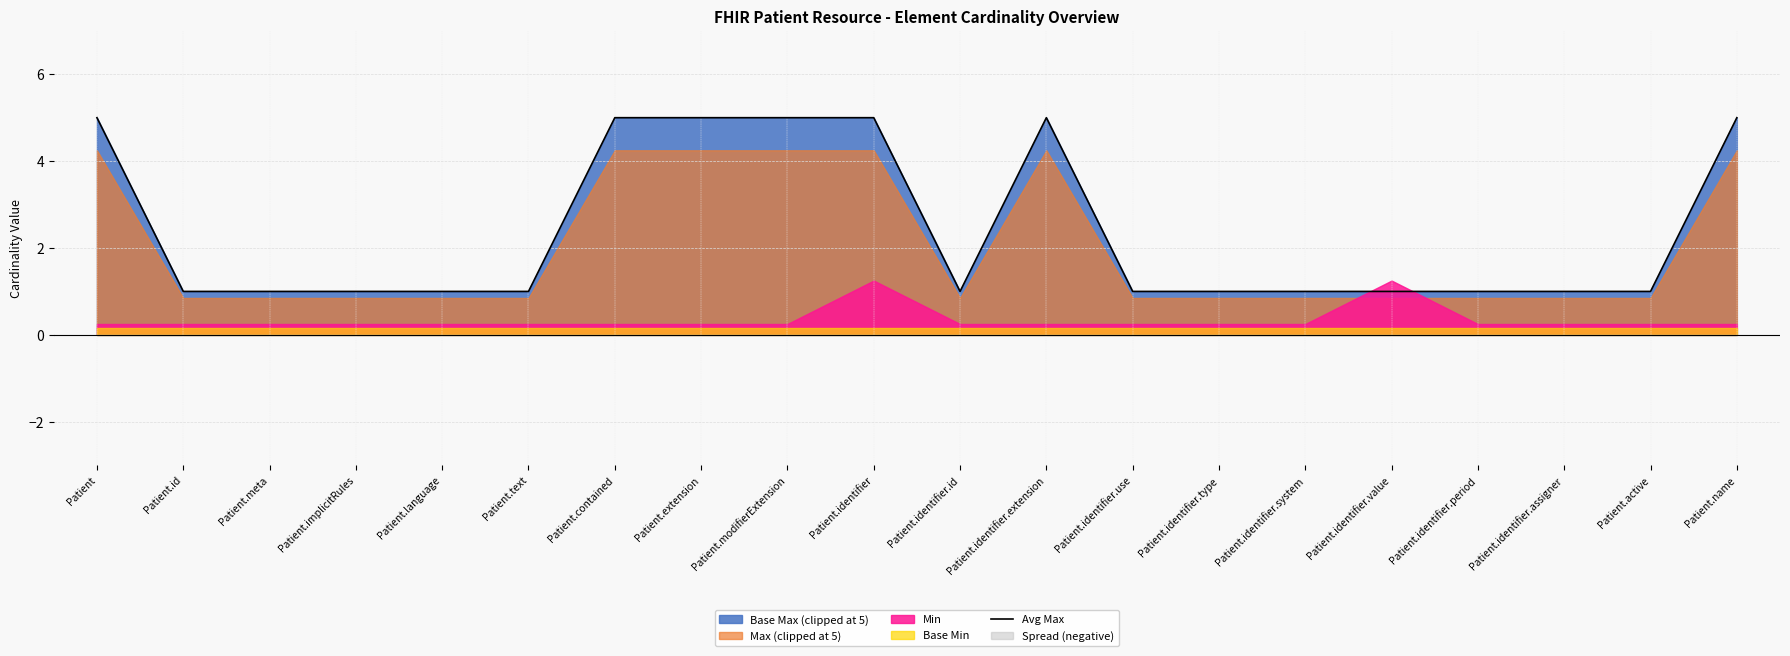

Rank the categories by value from highest to lowest.

Patient, Patient.contained, Patient.extension, Patient.modifierExtension, Patient.identifier, Patient.identifier.extension, Patient.name, Patient.id, Patient.meta, Patient.implicitRules, Patient.language, Patient.text, Patient.identifier.id, Patient.identifier.use, Patient.identifier.type, Patient.identifier.system, Patient.identifier.value, Patient.identifier.period, Patient.identifier.assigner, Patient.active